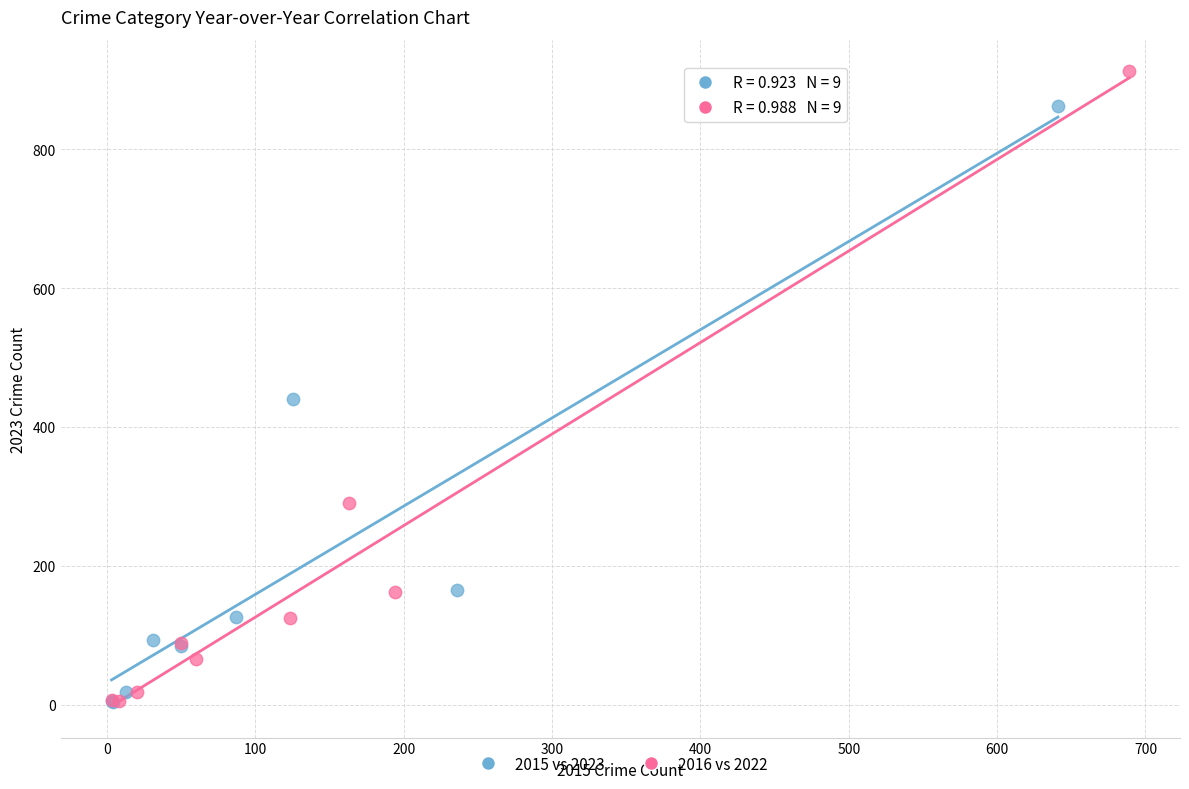

Which series has the widest spread of Y values?

2016 vs 2022